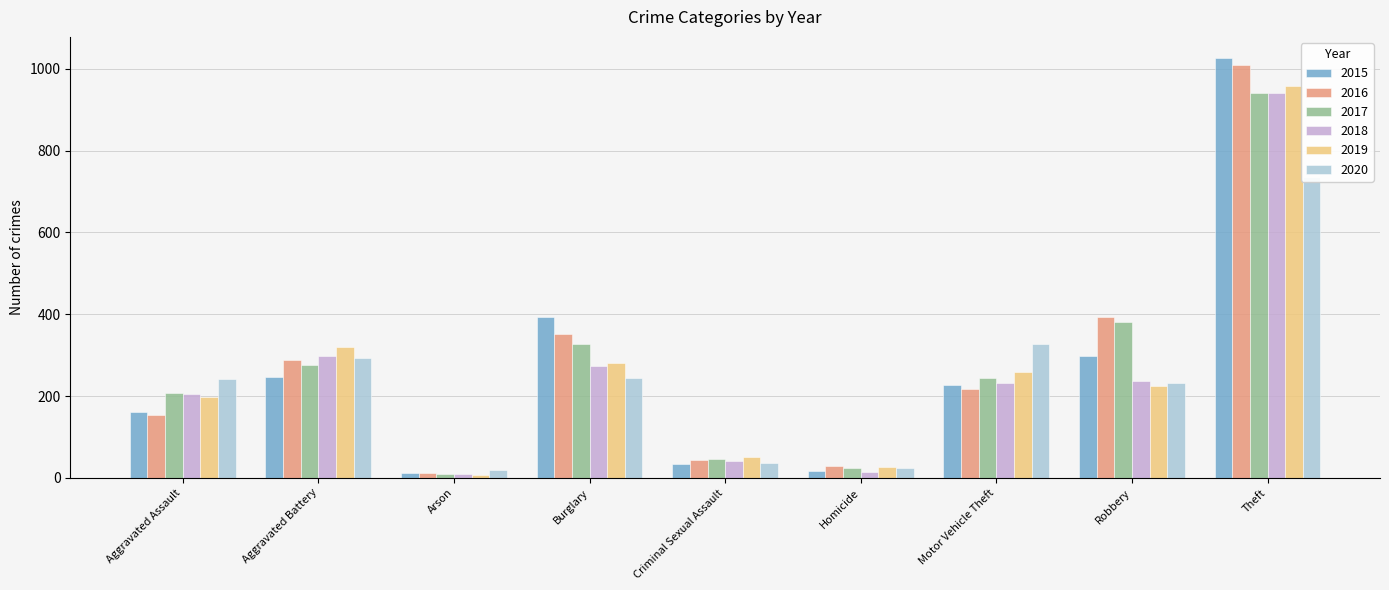

What is the spread (max minus min) of values at Arson?

12